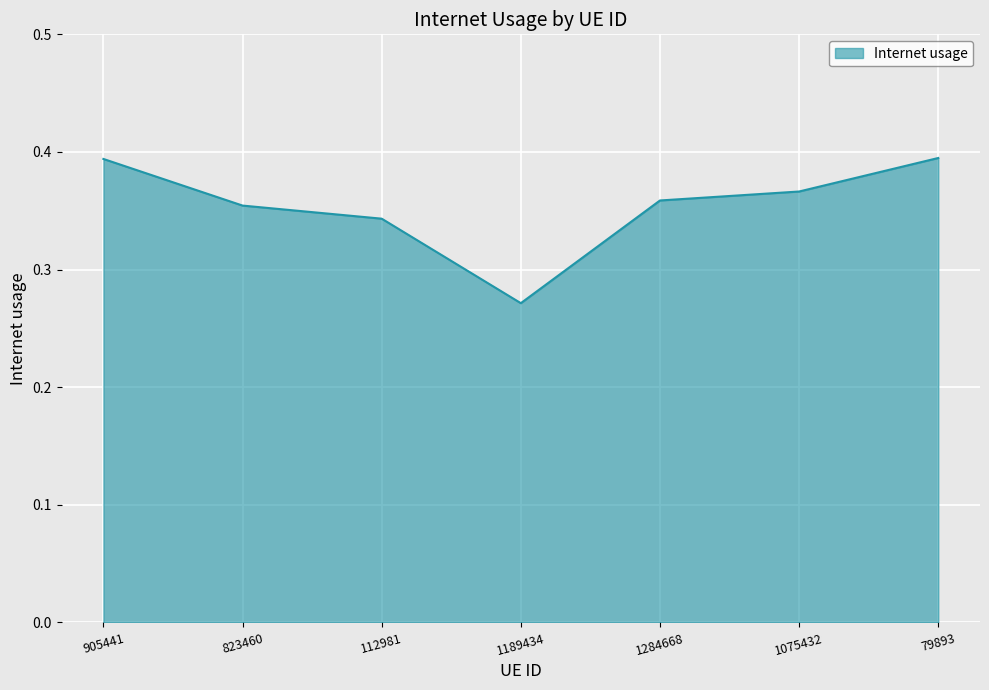

Which label corresponds to the smallest value in the chart?

1189434